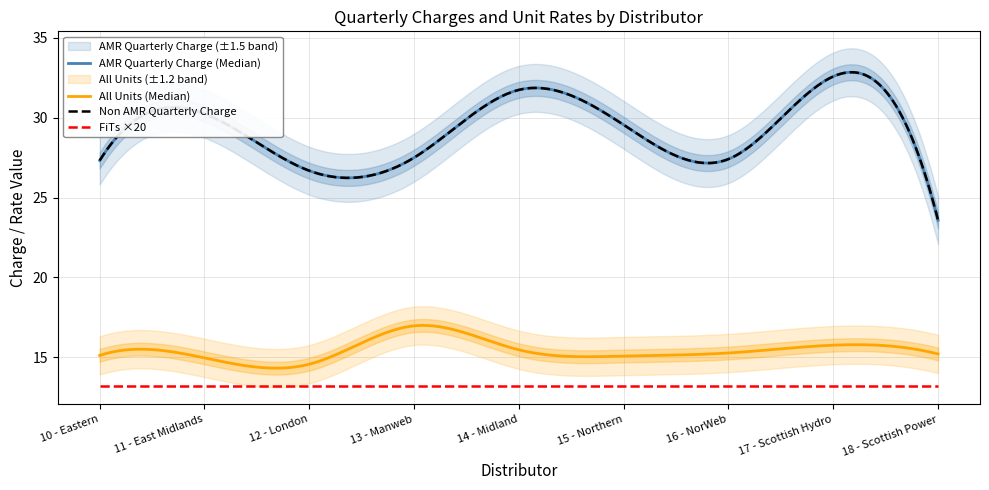

True or false: Non AMR Quarterly Charge and AMR Quarterly Charge intersect in this chart.

False